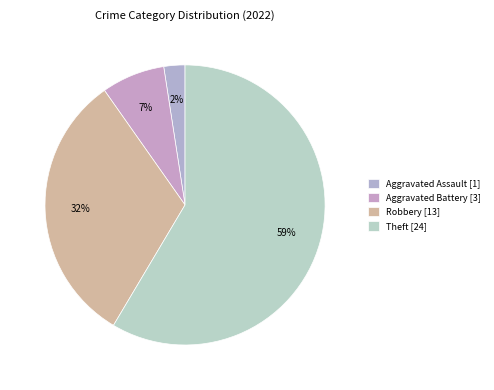

Count the number of slices in the pie.

4